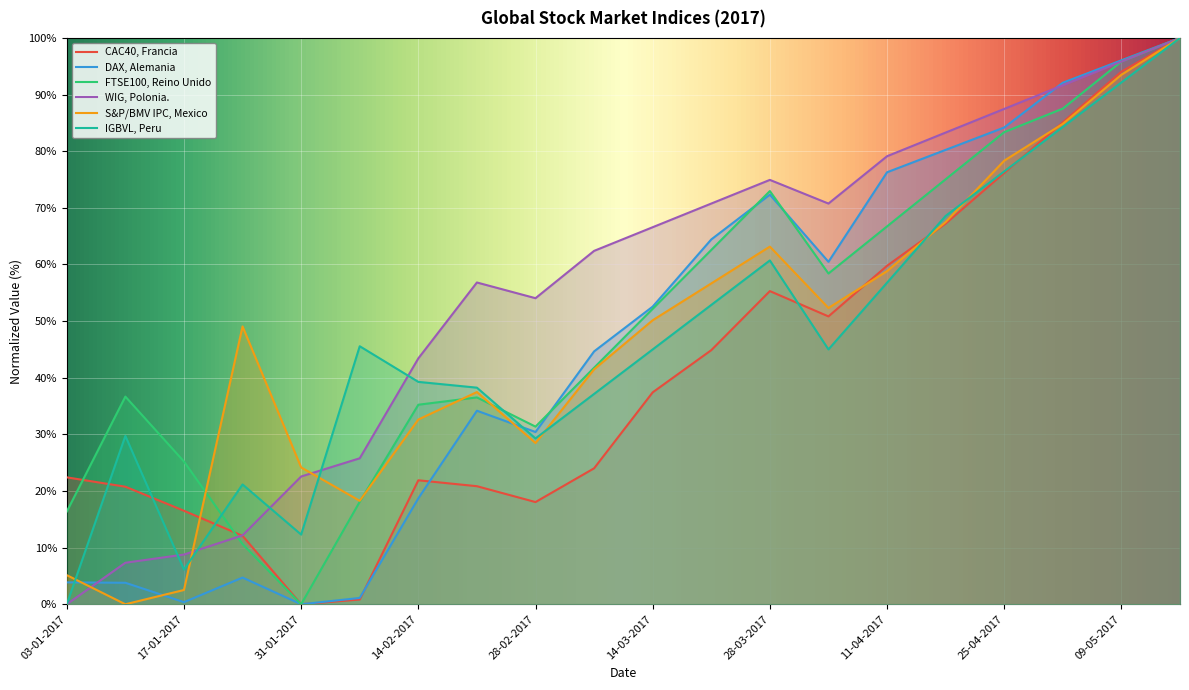

How many categories are shown in the chart?

20